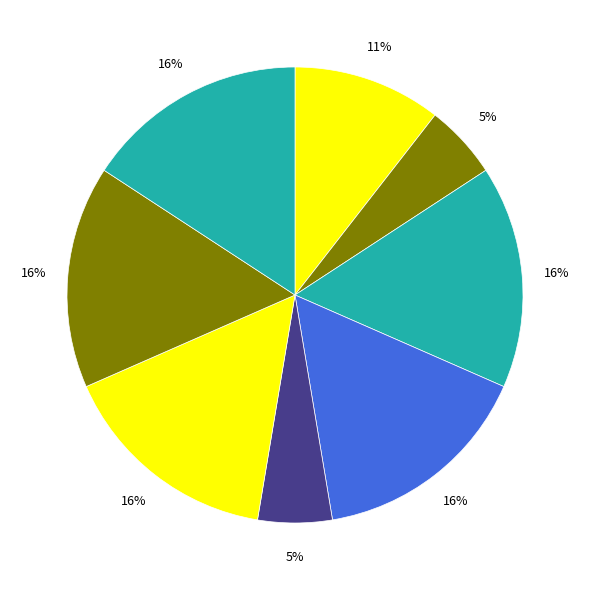

Which slice is the largest?

3